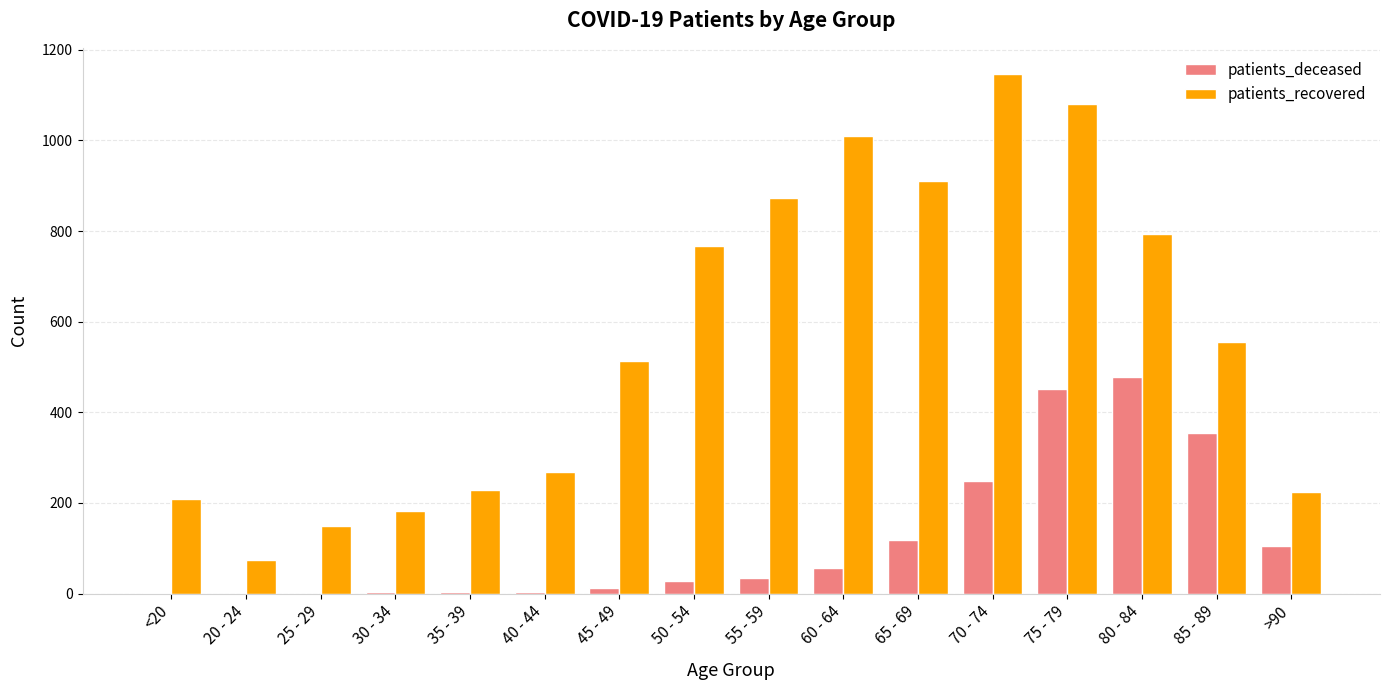

Is it true that patients_deceased equals 118 at 65 - 69?

True